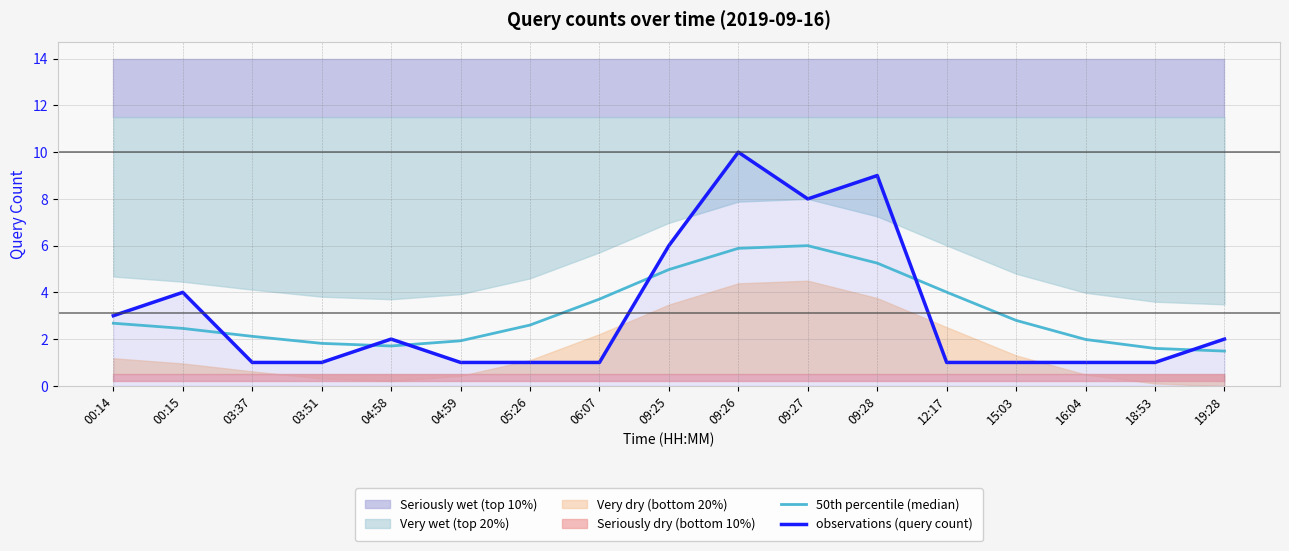

Reading left to right, extract all data points from this chart.

50th percentile (median): 00:14=2.7	00:15=2.5	03:37=2.1	03:51=1.8	04:58=1.7	04:59=1.9	05:26=2.6	06:07=3.7	09:25=5.0	09:26=5.9	09:27=6.0	09:28=5.3	12:17=4.0	15:03=2.8	16:04=2.0	18:53=1.6	19:28=1.5
observations (query count): 00:14=3.0	00:15=4.0	03:37=1.0	03:51=1.0	04:58=2.0	04:59=1.0	05:26=1.0	06:07=1.0	09:25=6.0	09:26=10.0	09:27=8.0	09:28=9.0	12:17=1.0	15:03=1.0	16:04=1.0	18:53=1.0	19:28=2.0